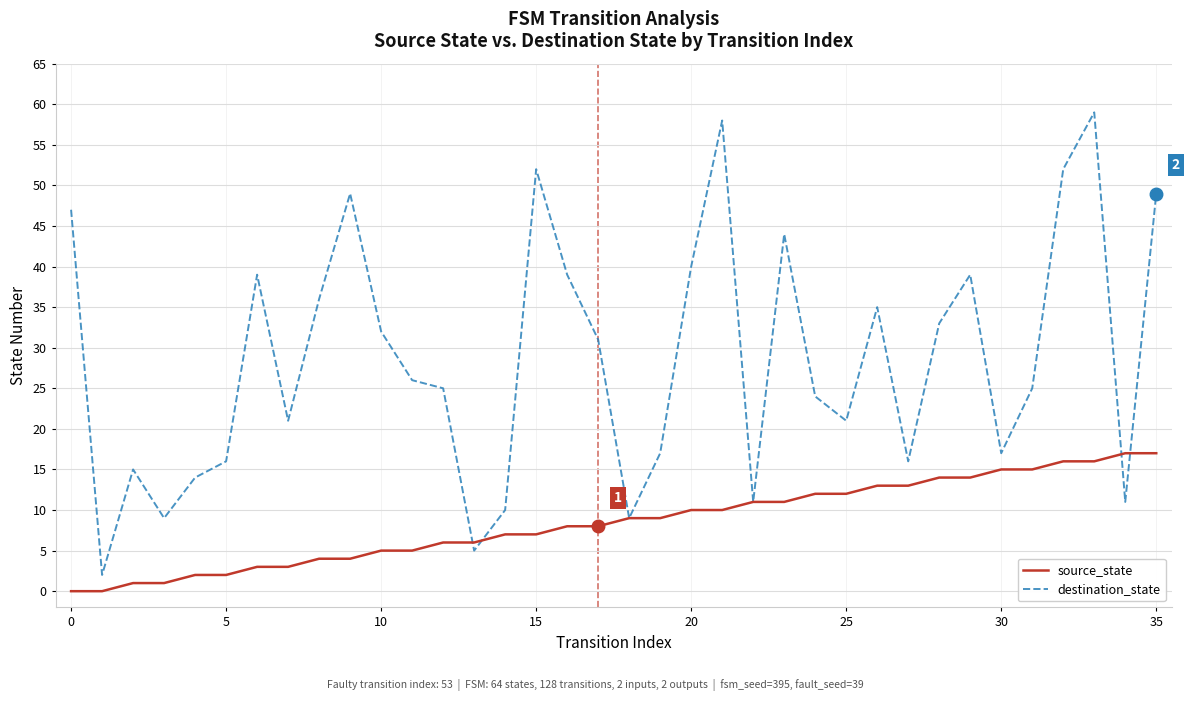

Which series has the widest spread of values?

destination_state